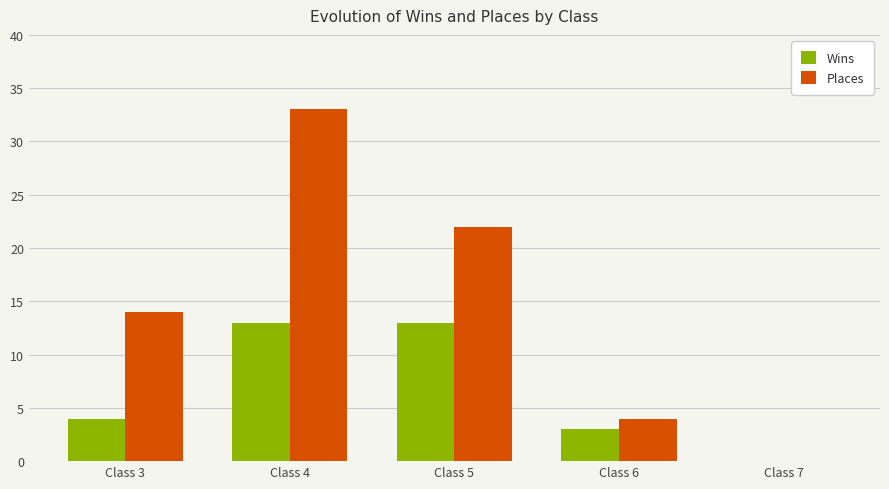

True or false: Wins has a value of 0 at Class 7.

True